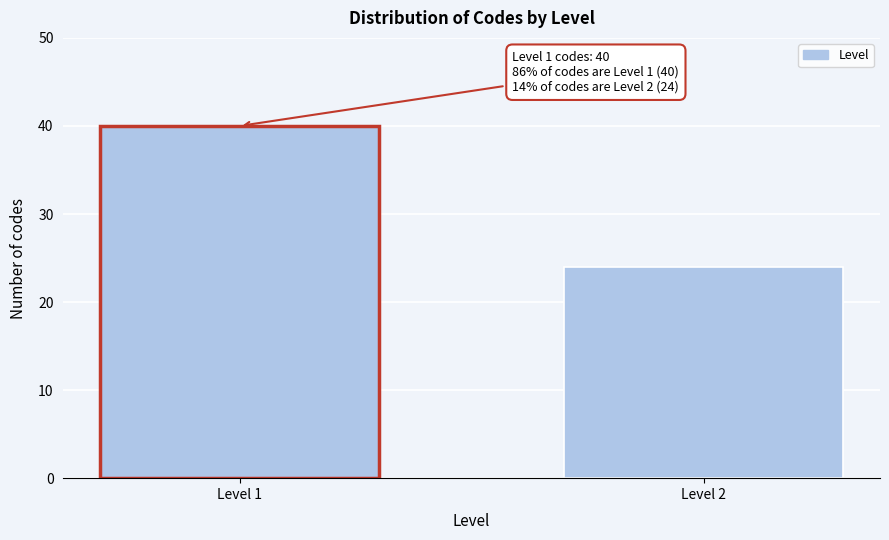

Reading right to left, transcribe all the data shown in this chart.

Level 2=24	Level 1=40